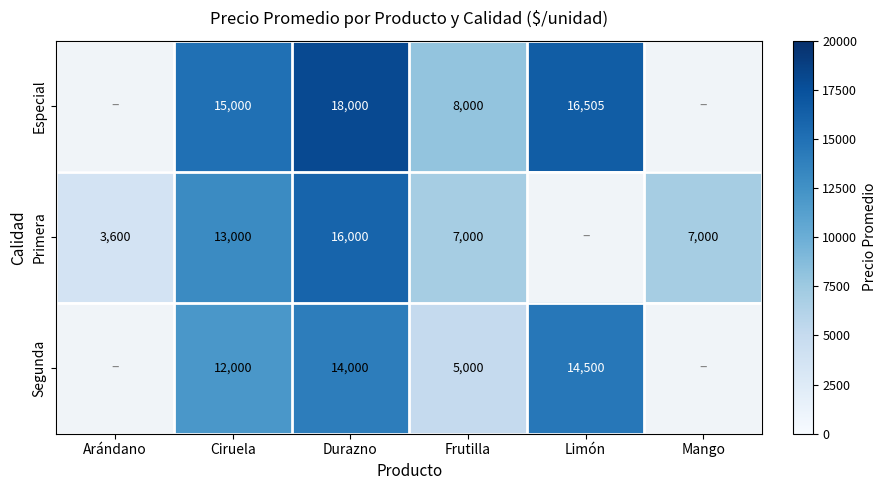

Is the value of Primera at Arándano greater than the value of Segunda at Limón?

No